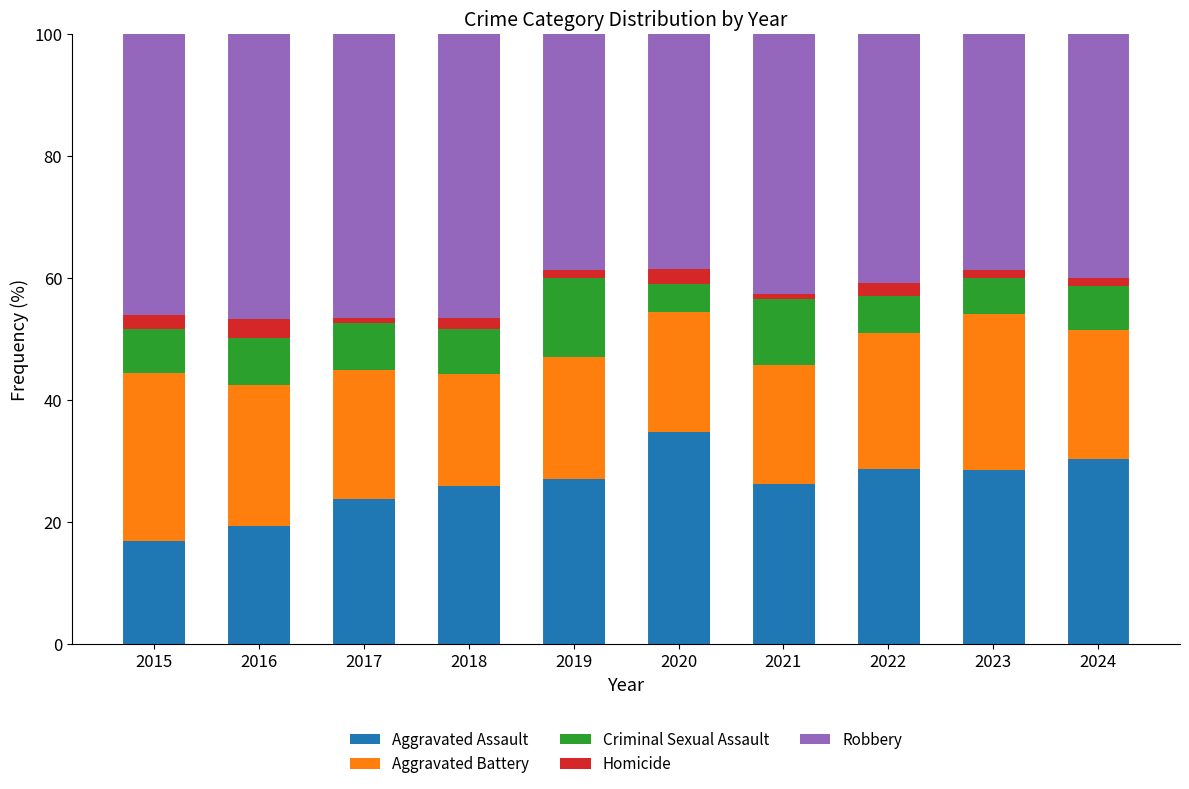

Are the bars grouped side by side (vs. stacked)?

No